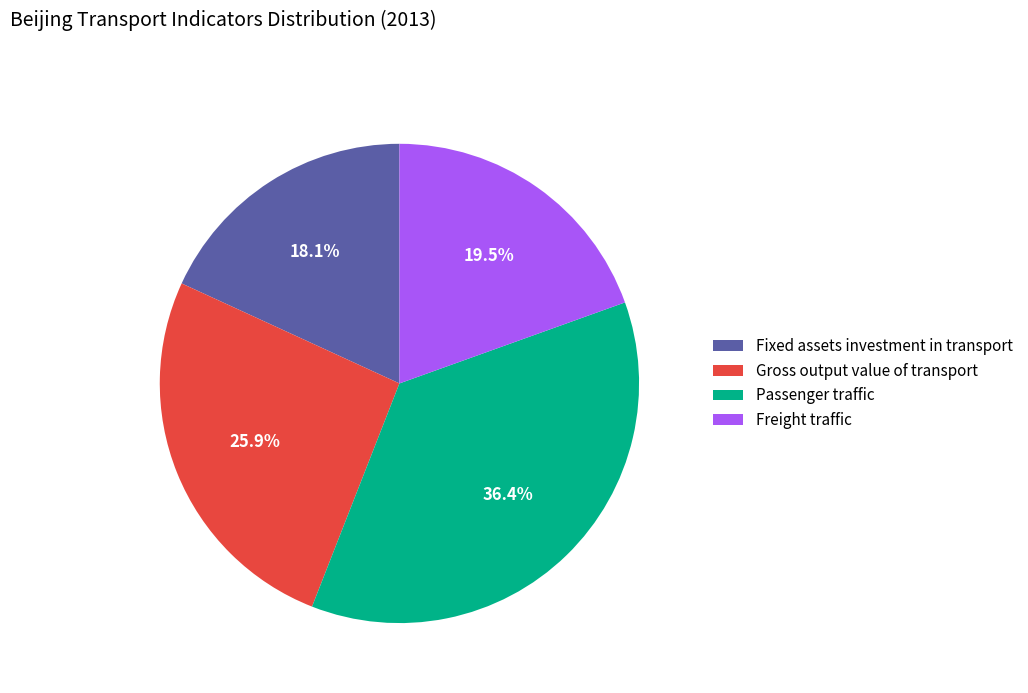

Is it true that Passenger traffic is 36% of the pie?

True